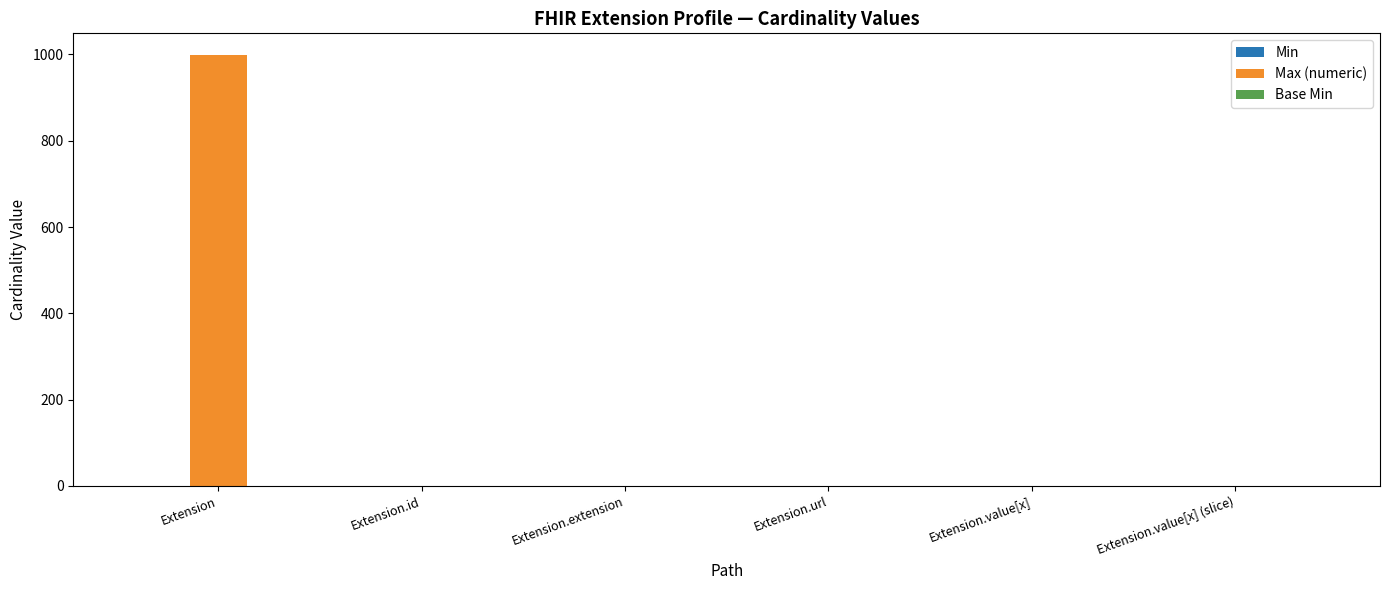

Which label corresponds to the largest value in the chart?

Extension